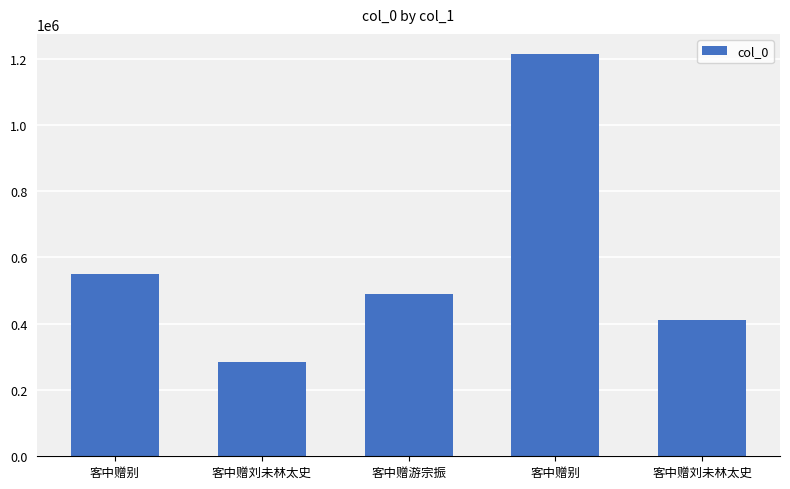

At which label does the data first exceed 488657?

客中赠别